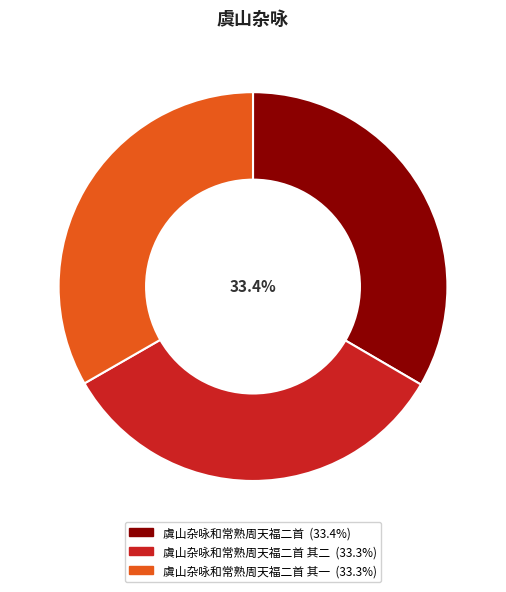

Is there a majority slice in this chart?

No